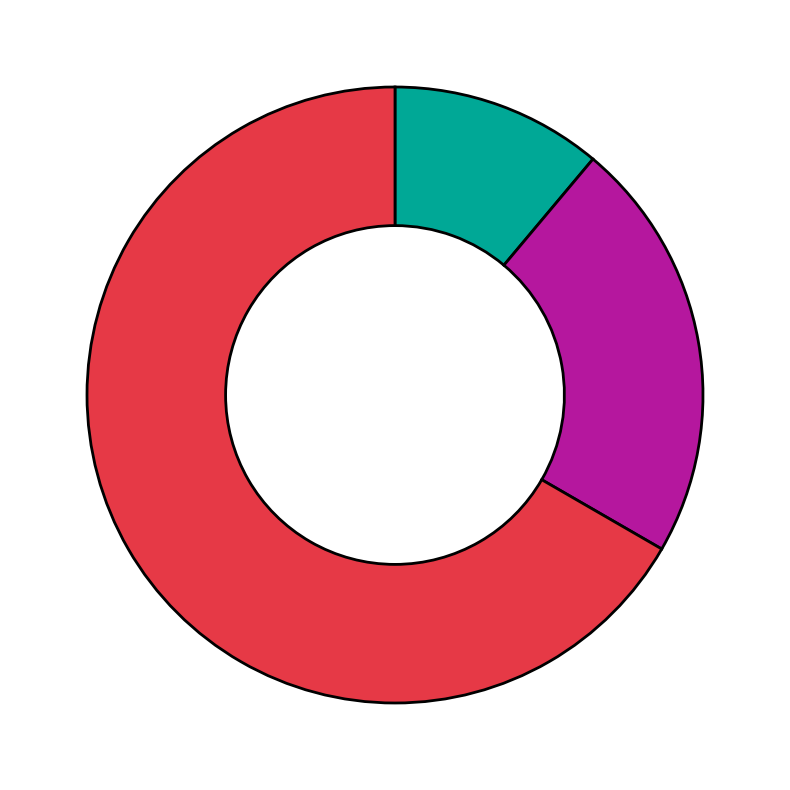

Count the number of slices in the pie.

3